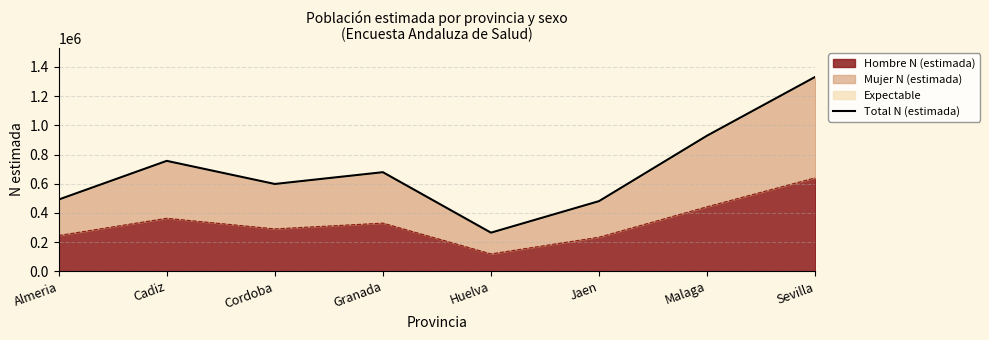

What is the label of the 1st point from the left?

Almeria